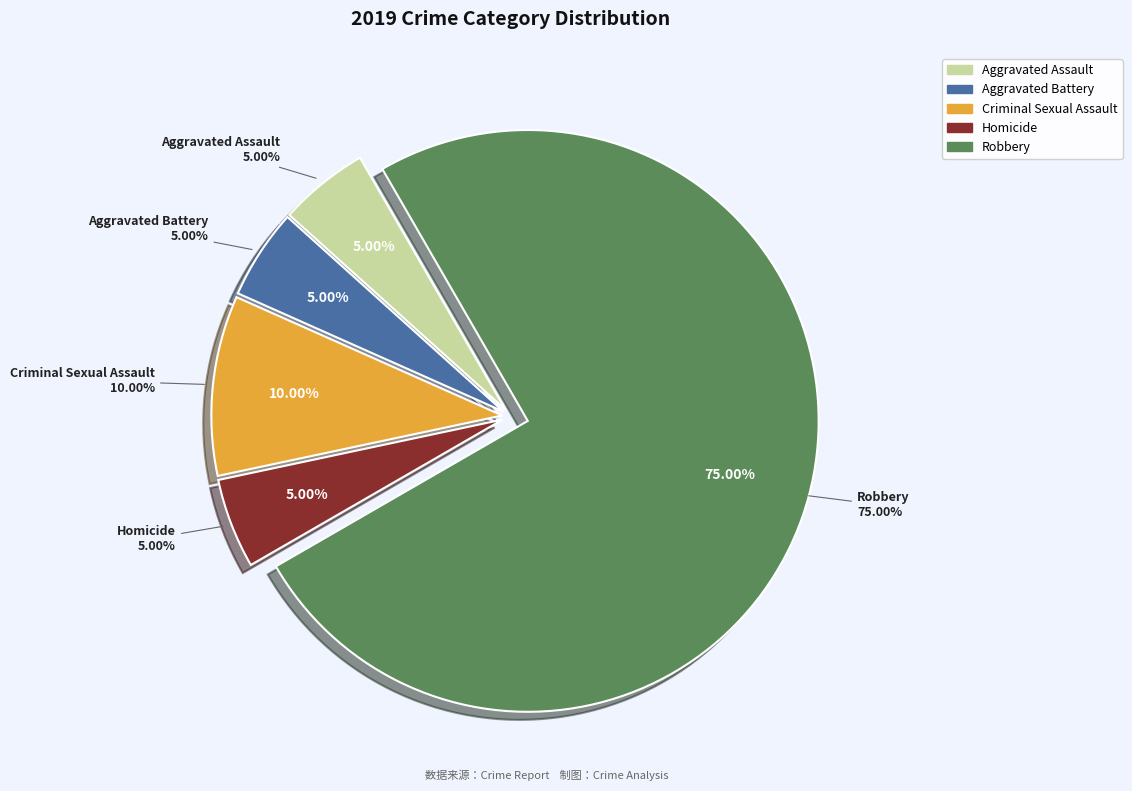

Is it true that Criminal Sexual Assault is 1% of the pie?

False